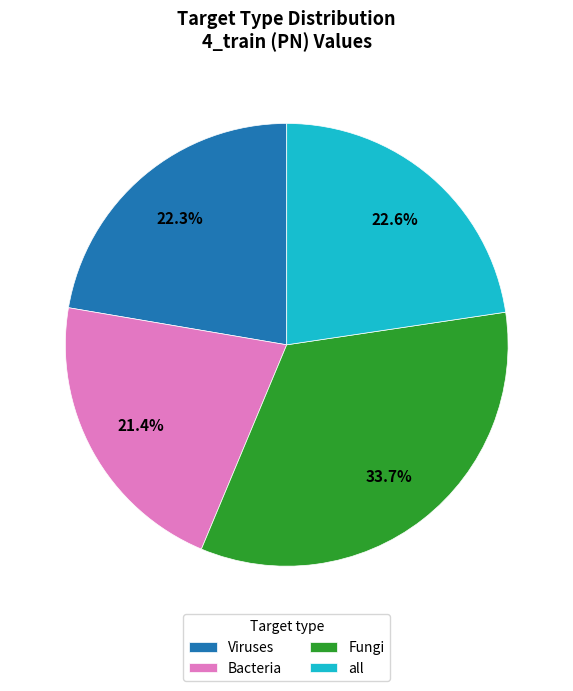

How many slices are in this pie chart?

4